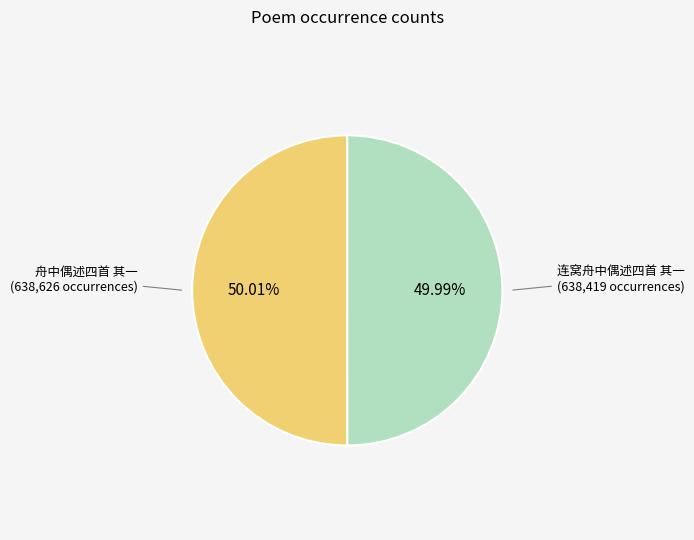

Is there any slice that represents more than half of the pie?

Yes